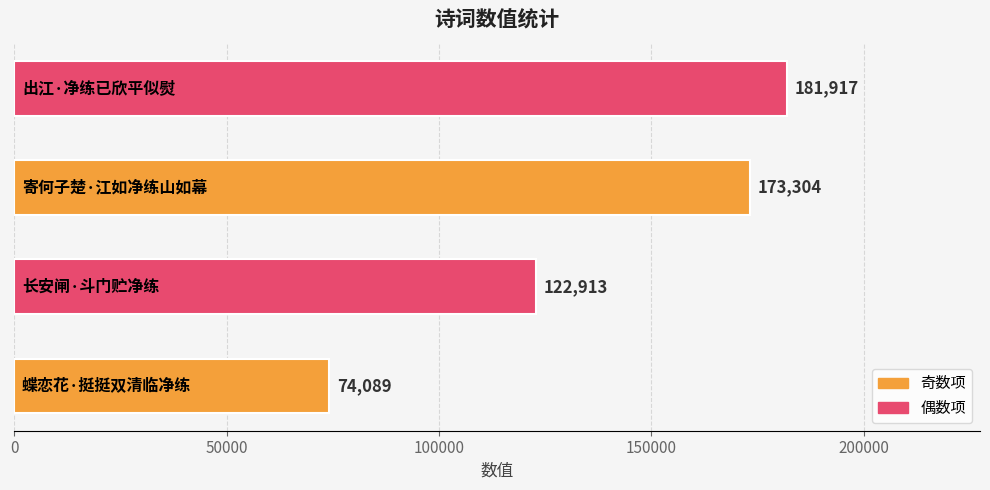

What is the average value?

138056